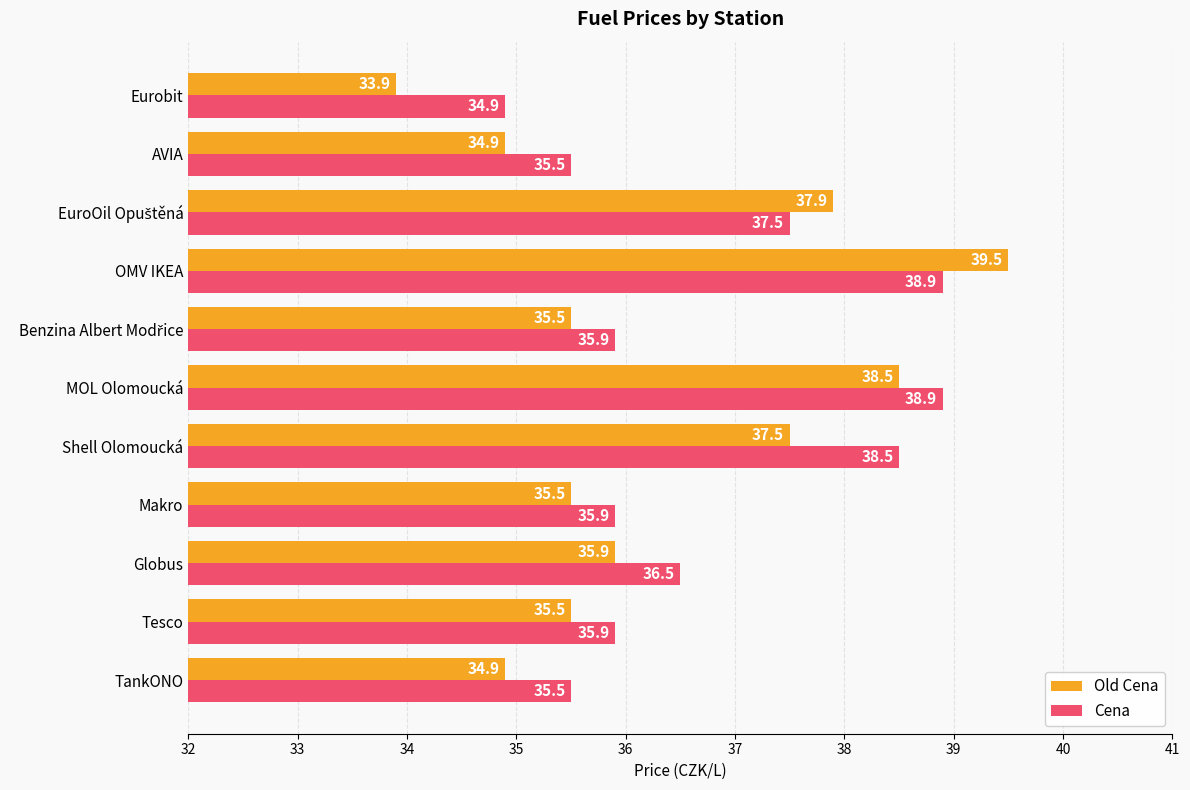

Where is Old Cena nearest to the value 36?

Globus